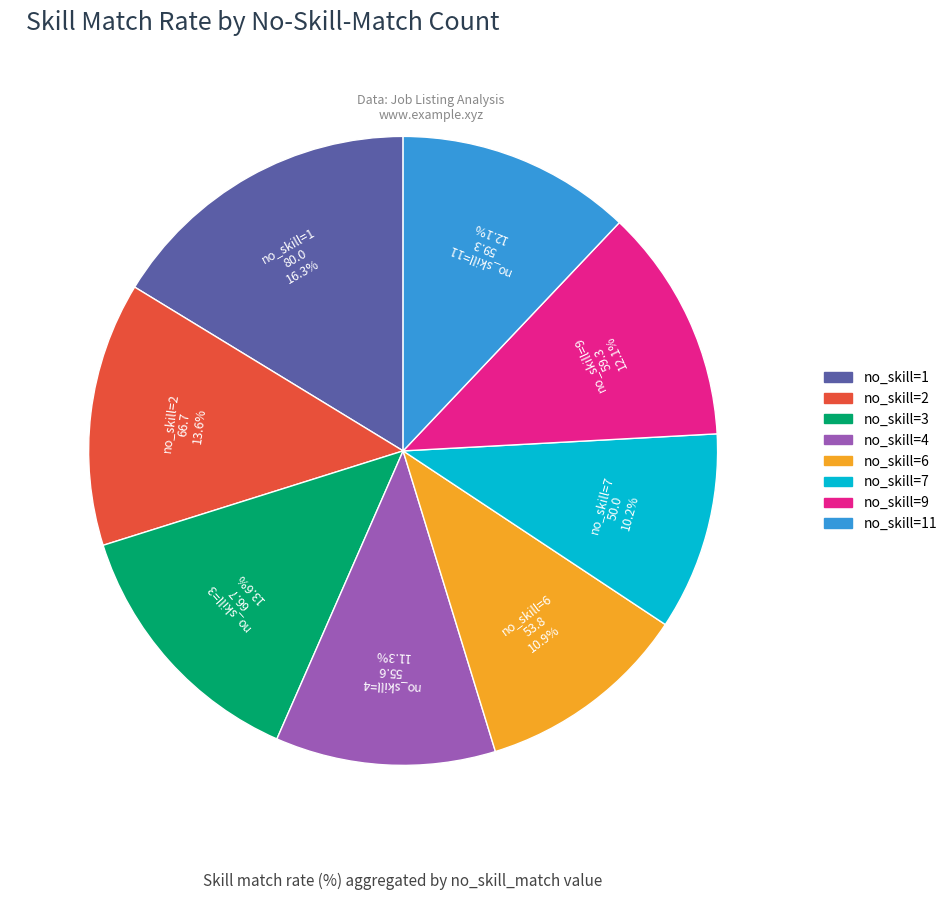

Does any single category account for the majority?

No